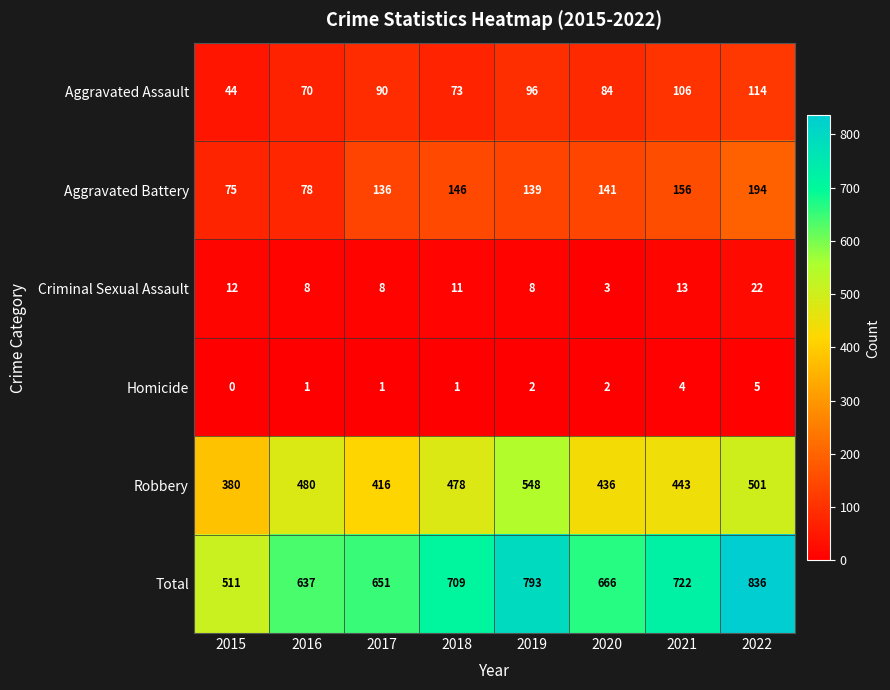

The value of Robbery at 2019 is 548. True or false?

True